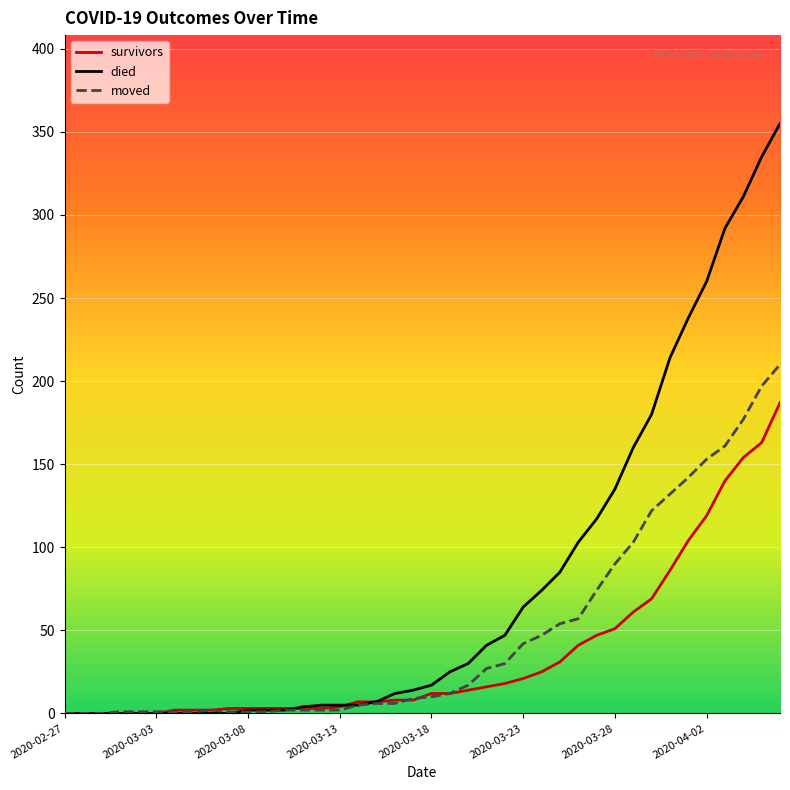

Which series has the largest total across all categories?

died